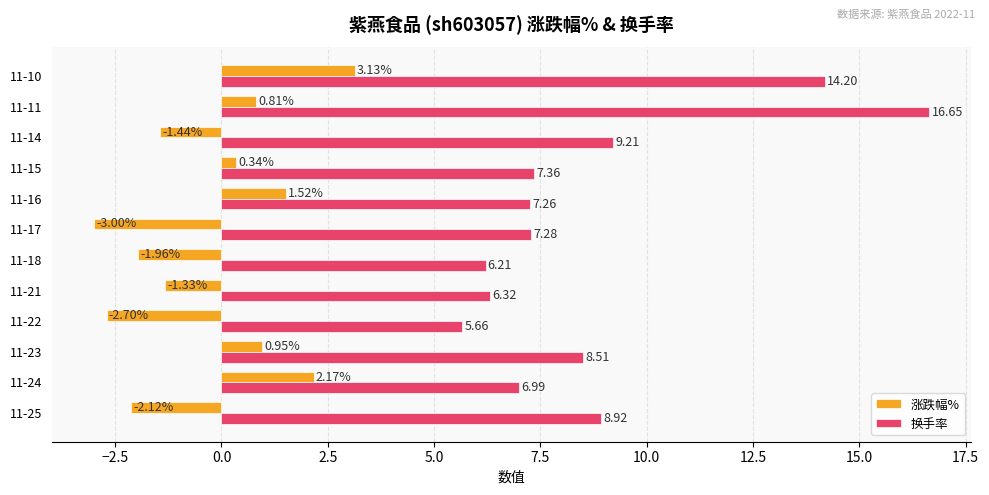

List the series in order of their overall mean, highest first.

换手率, 涨跌幅%